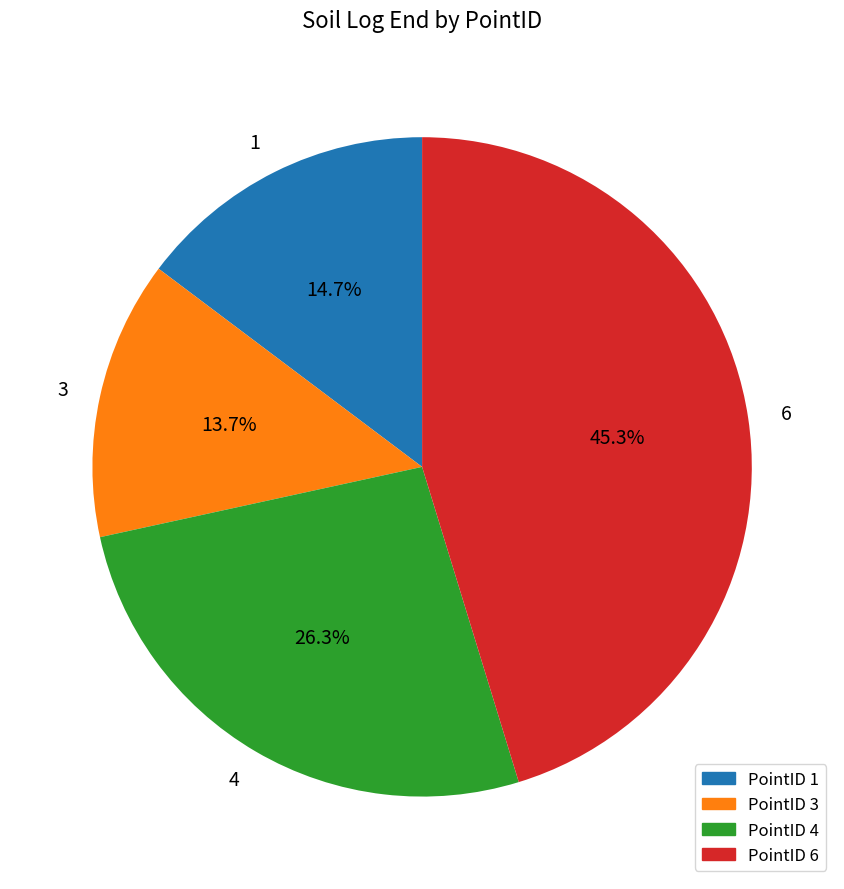

True or false: 1 accounts for 29% of the total.

False